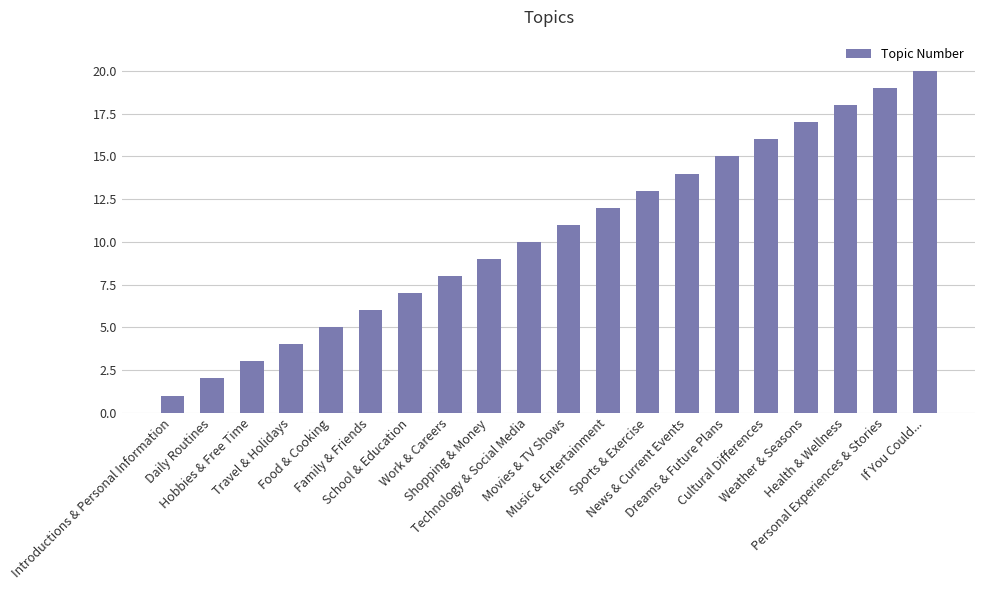

The value at Shopping & Money is 9. True or false?

True